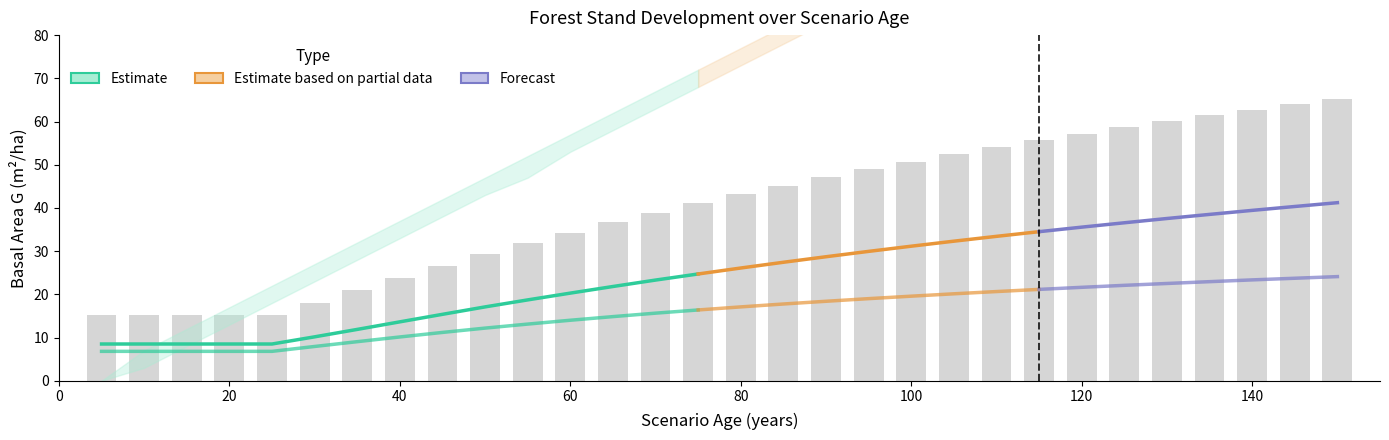

What is the change in value from 25 to 65?

+21.3